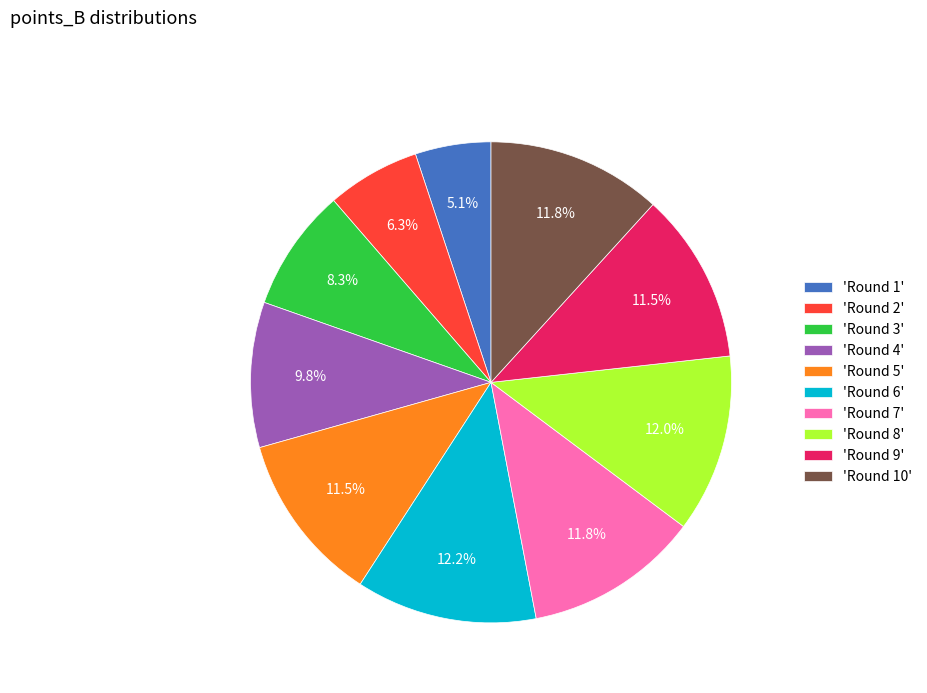

What portion of the pie excludes 'Round 7'?

88.2%